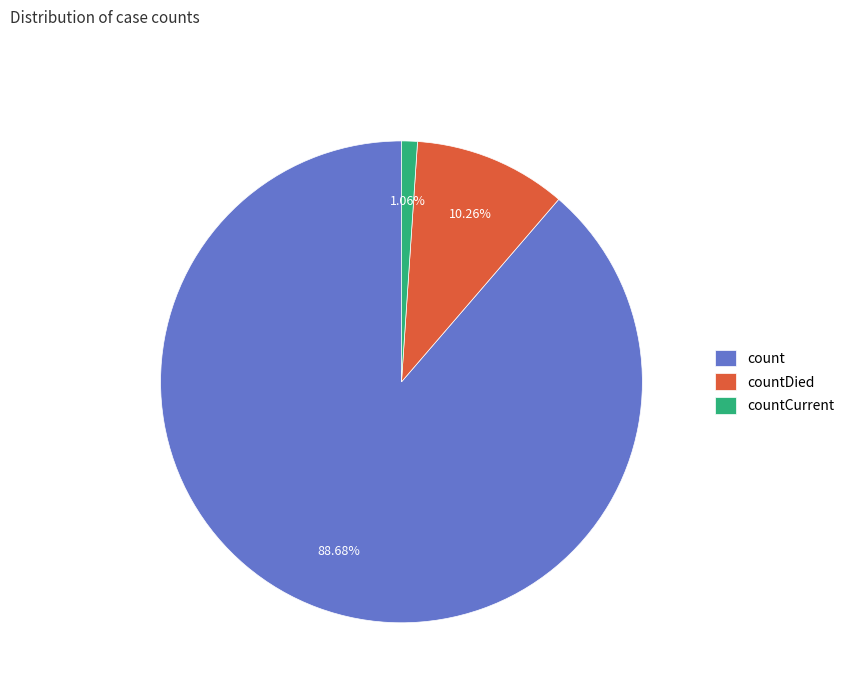

Which category accounts for the majority?

count